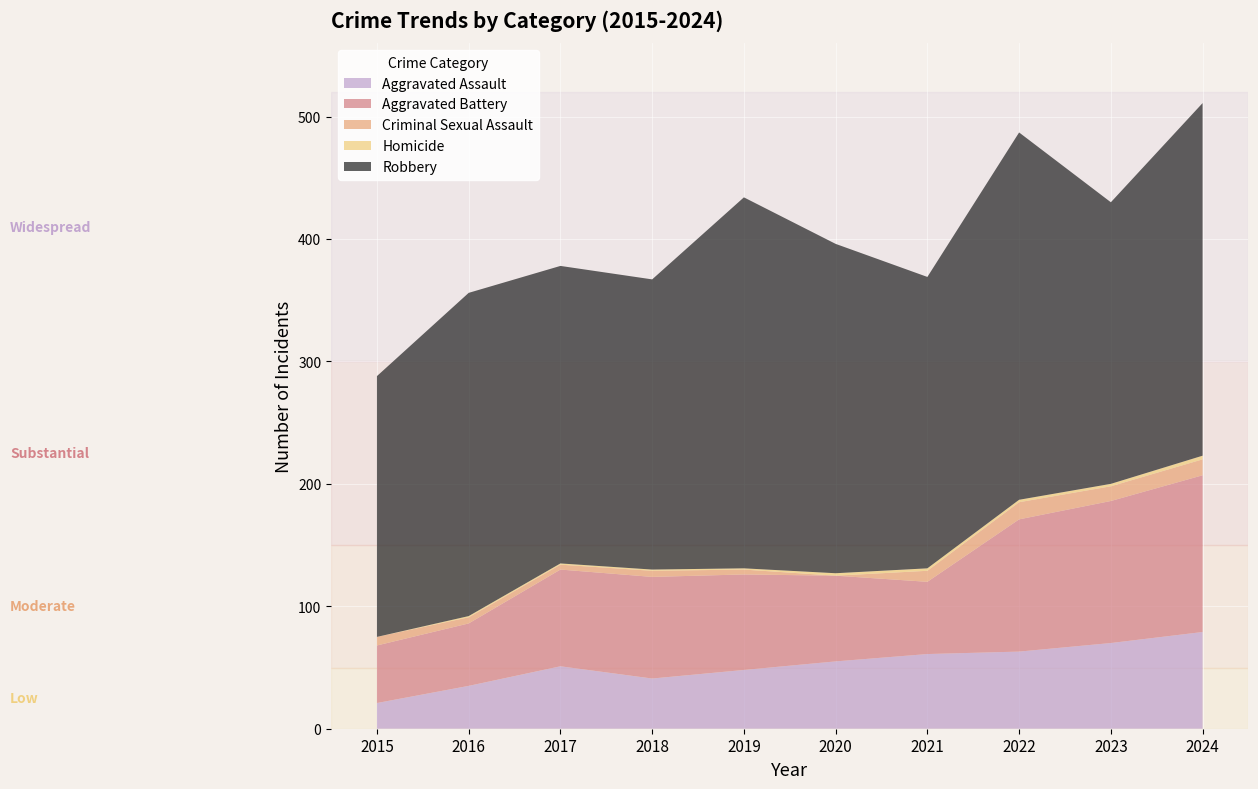

Reading left to right, transcribe all the data shown in this chart.

Aggravated Assault: 2015=21	2016=35	2017=51	2018=41	2019=48	2020=55	2021=61	2022=63	2023=70	2024=79
Aggravated Battery: 2015=47	2016=51	2017=79	2018=83	2019=78	2020=70	2021=59	2022=108	2023=116	2024=128
Criminal Sexual Assault: 2015=7	2016=5	2017=4	2018=5	2019=4	2020=0	2021=9	2022=14	2023=12	2024=13
Homicide: 2015=0	2016=1	2017=1	2018=1	2019=1	2020=2	2021=2	2022=2	2023=2	2024=3
Robbery: 2015=213	2016=264	2017=243	2018=237	2019=303	2020=269	2021=238	2022=300	2023=230	2024=288